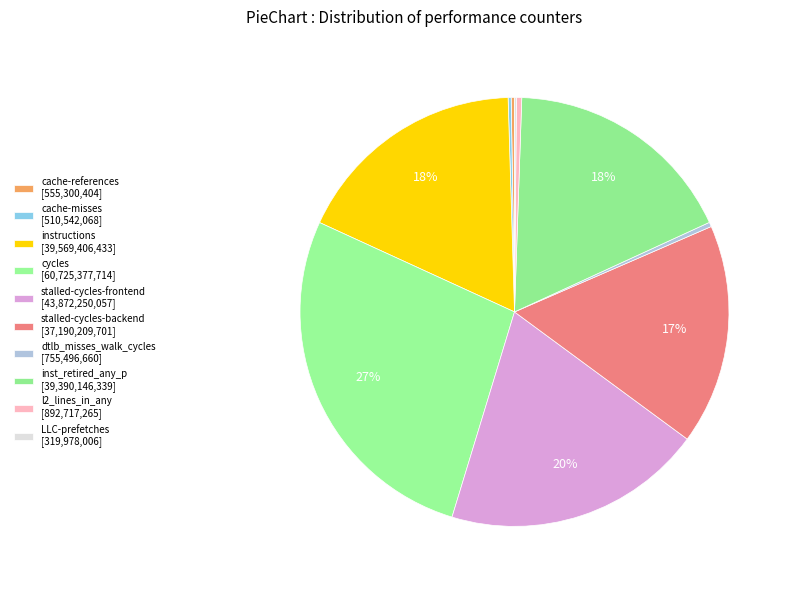

Which category has the biggest portion of the pie?

cycles